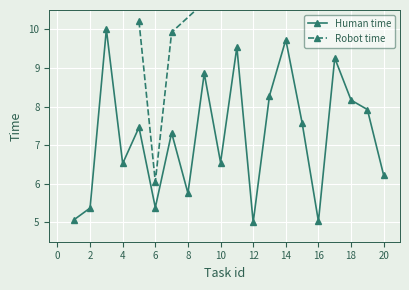

What is the average value?

7.3